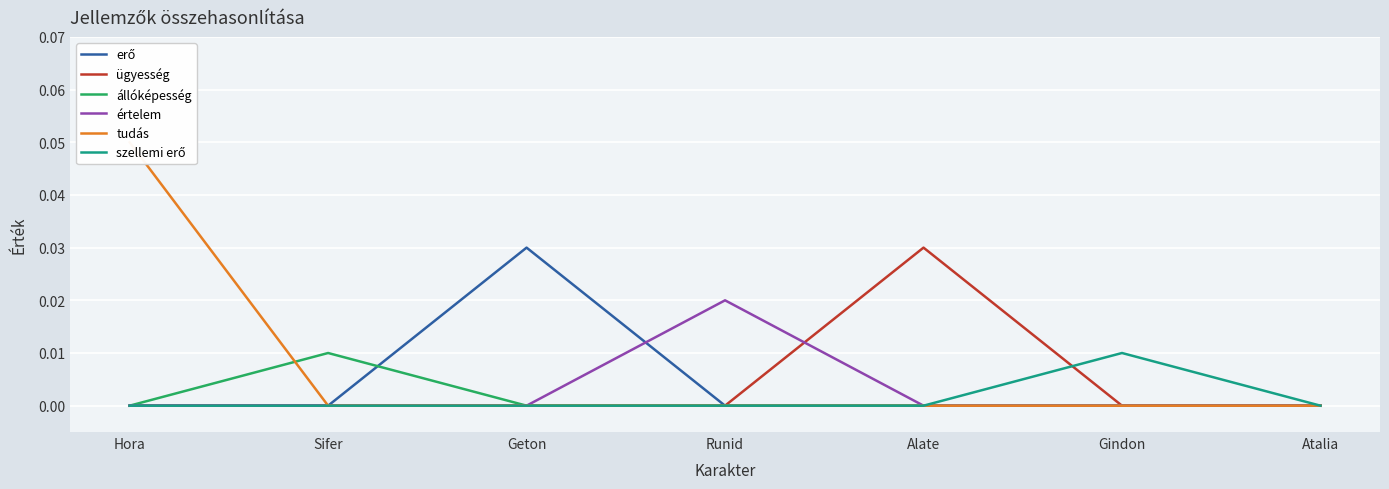

Between which two adjacent categories do állóképesség and tudás first intersect?

Hora and Sifer